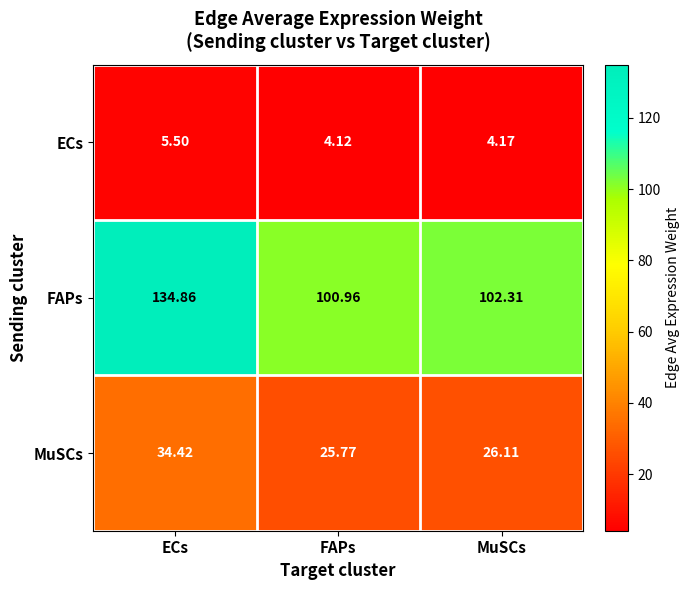

Which category has the highest value across all series?

ECs